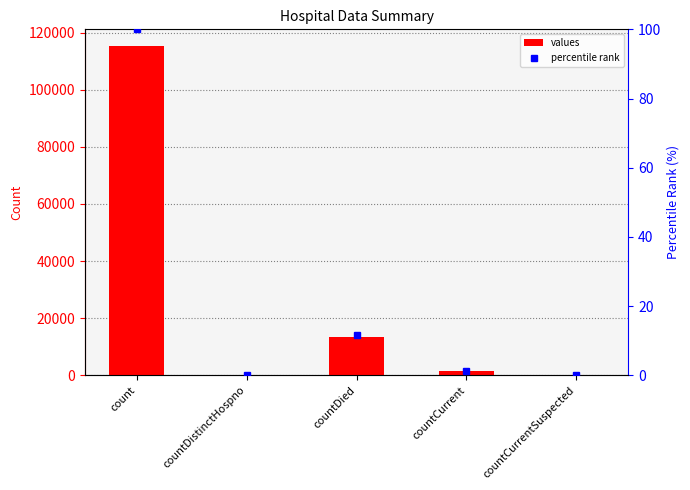

How many data points in percentile rank are above 1?

3